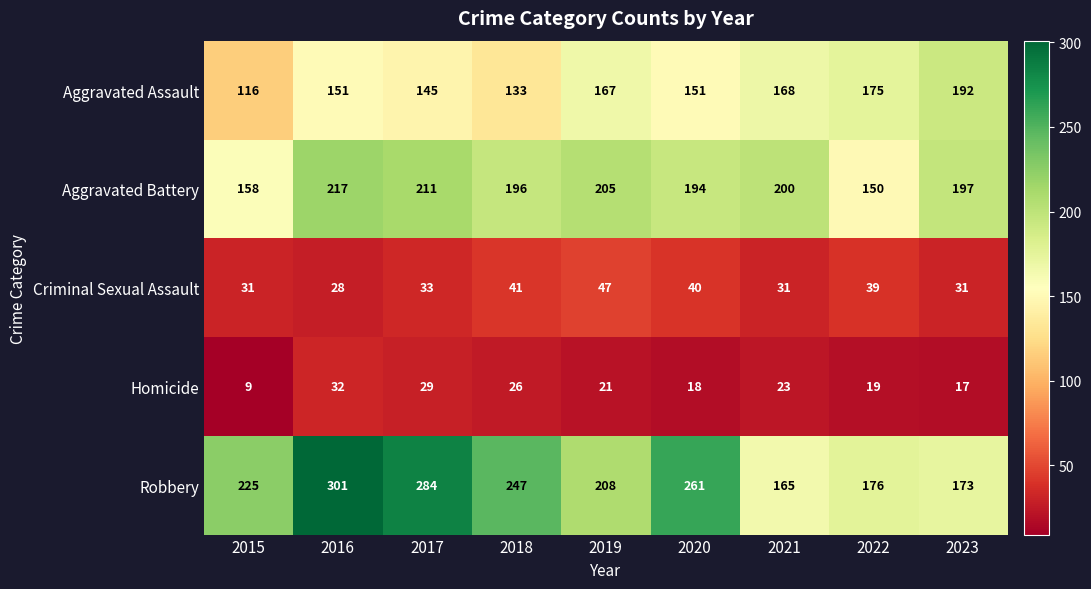

How many series are shown in this chart?

5